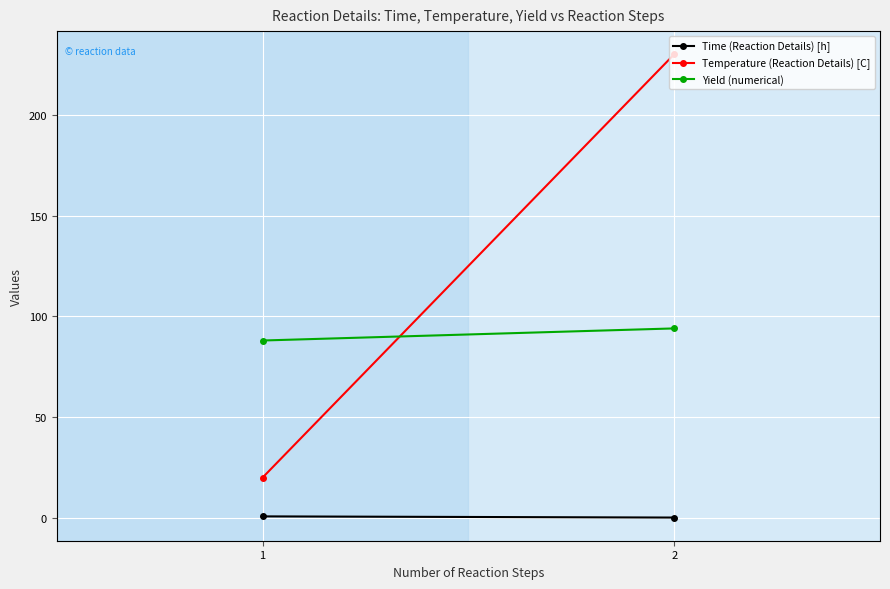

What is the value of the Time (Reaction Details) [h] point at the 1st from the left?

0.8